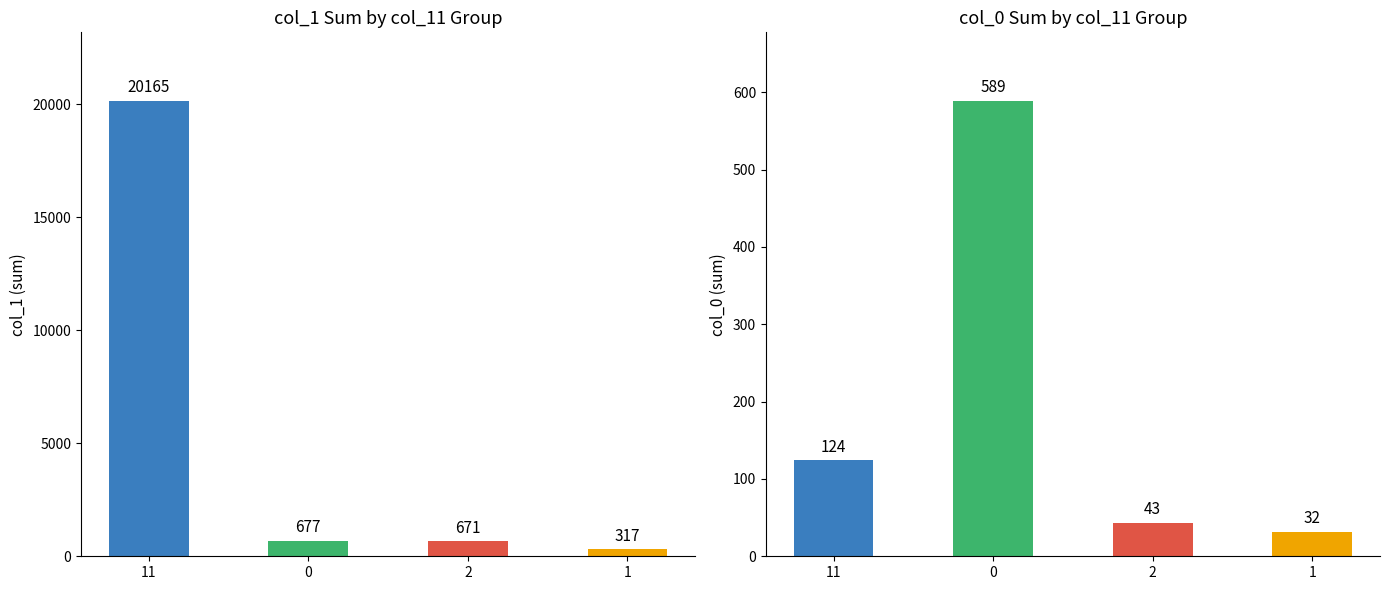

Reading left to right, transcribe all the data shown in this chart.

col_1: 11=20165	0=677	2=671	1=317
col_0: 11=124	0=589	2=43	1=32